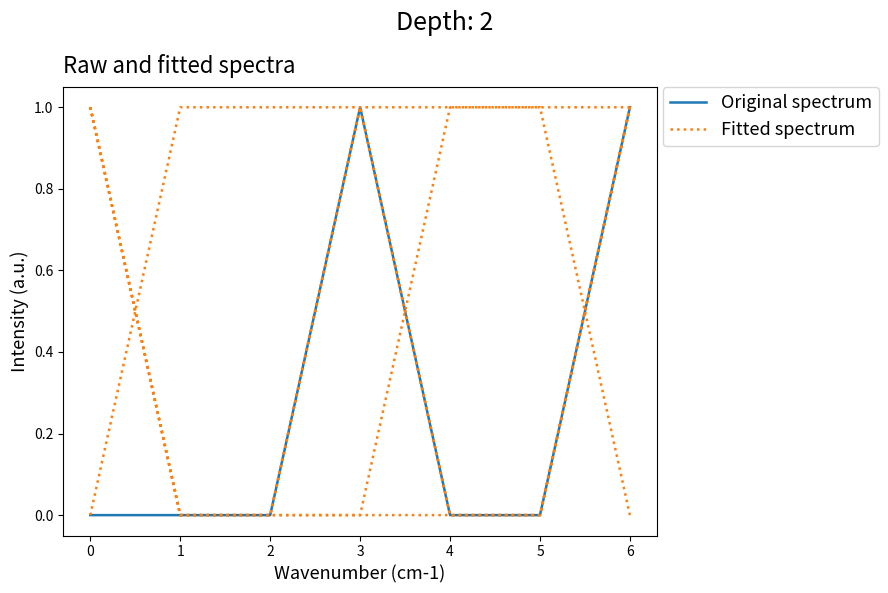

What is the difference between the Fitted spectrum values at 2 and 6?

1